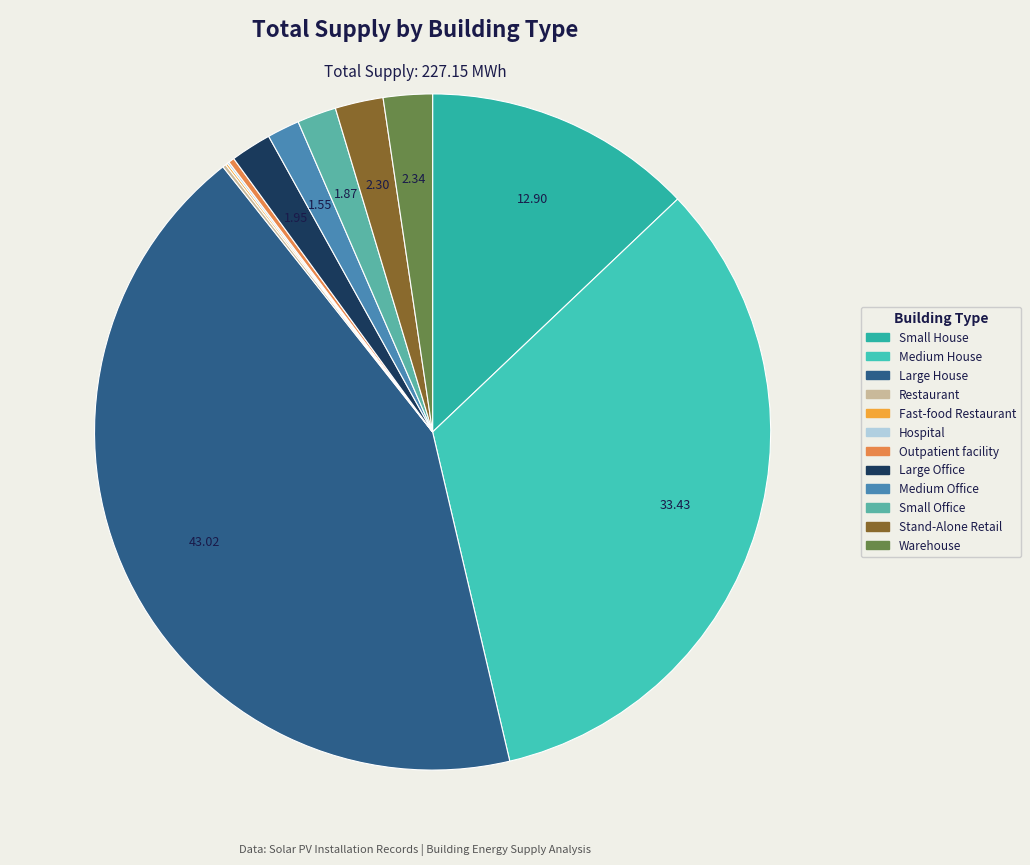

What percentage is the Medium Office slice, to the nearest percent?

2%